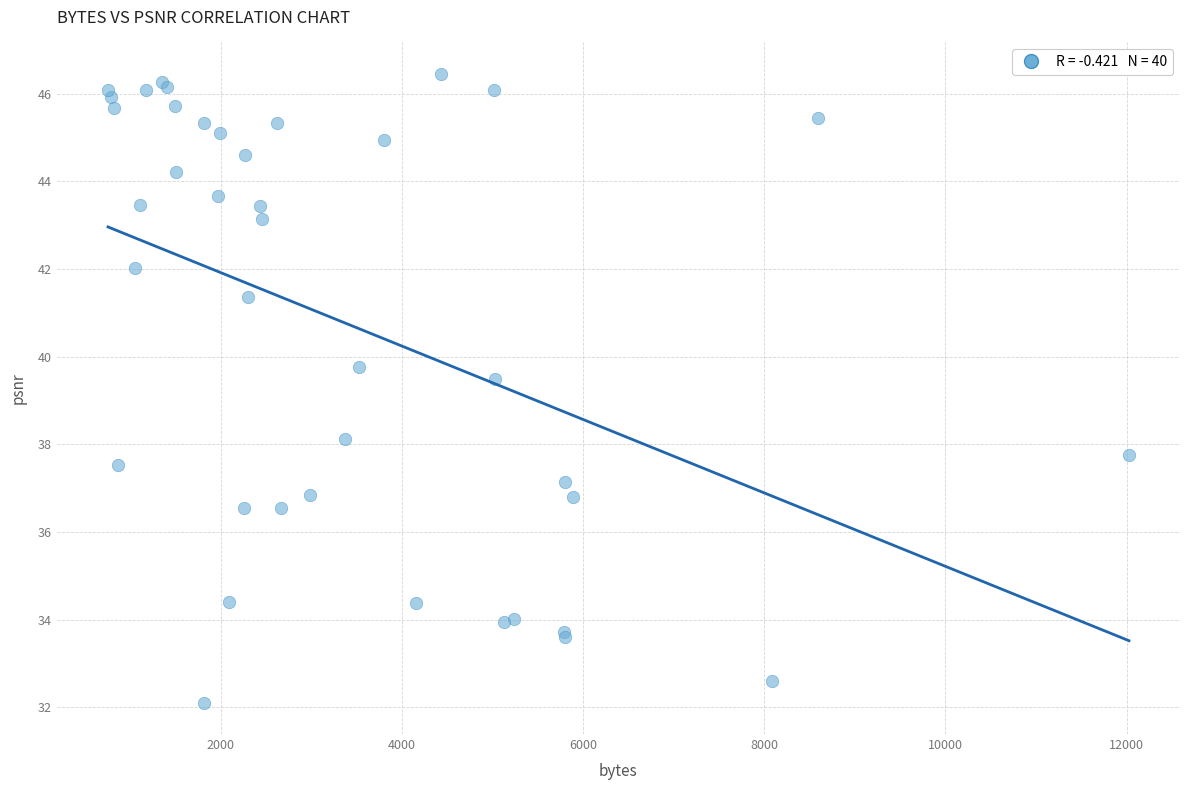

What Y value in the scatter plot is closest to 39?

39.5